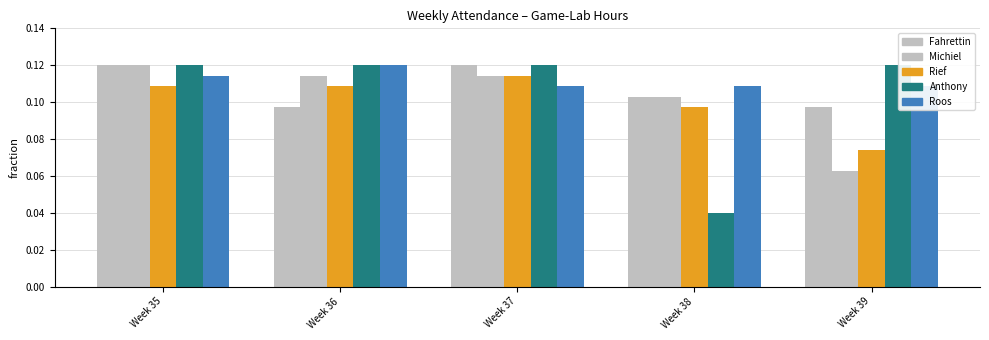

The value of Michiel at Week 39 is 0.1. True or false?

False